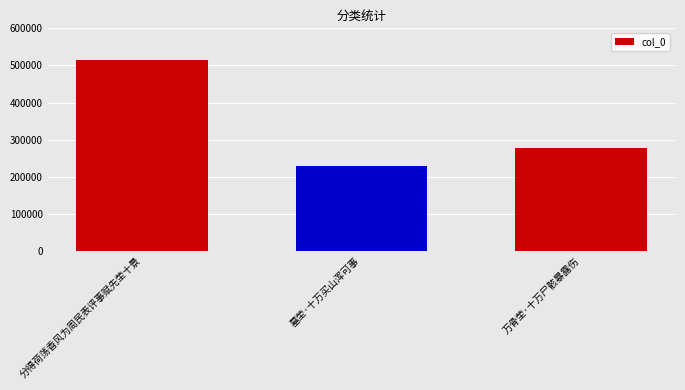

What is the label of the 3rd bar from the left?

万骨茔·十万尸骸暴露伤